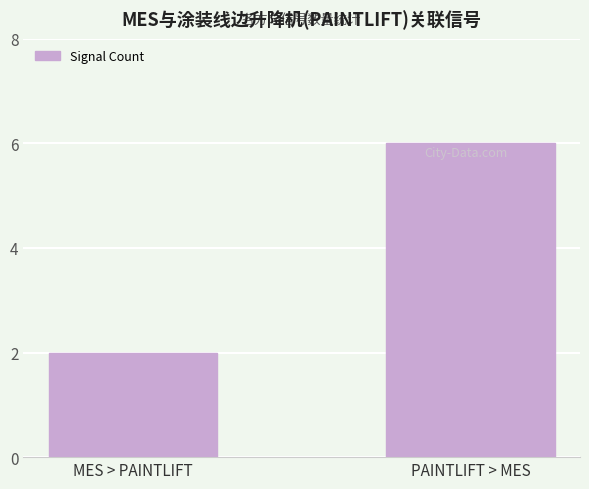

What is the sum of all values?

8